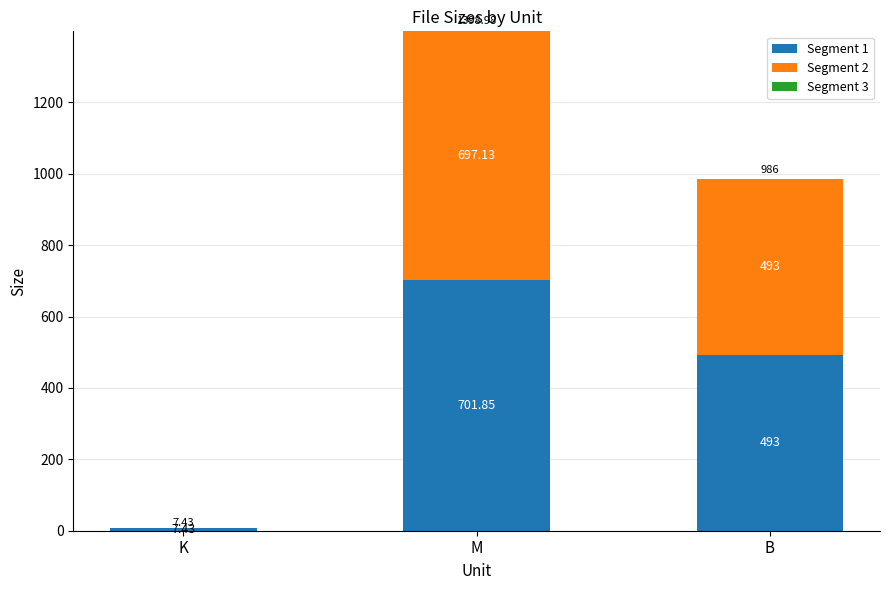

At which label is Segment 1 closest to 354?

B